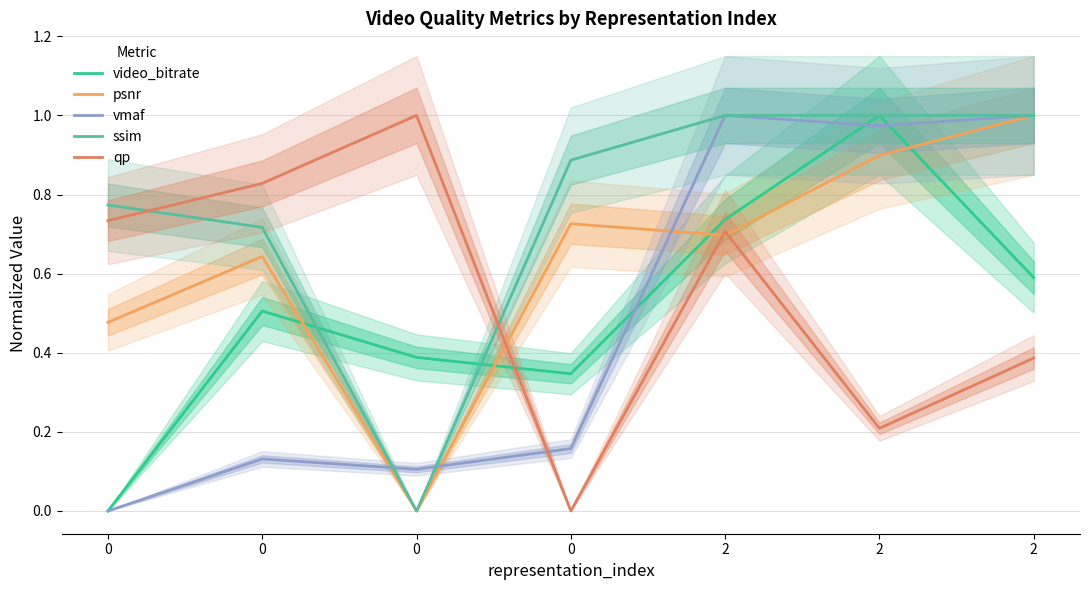

How many lines are shown in the chart?

5